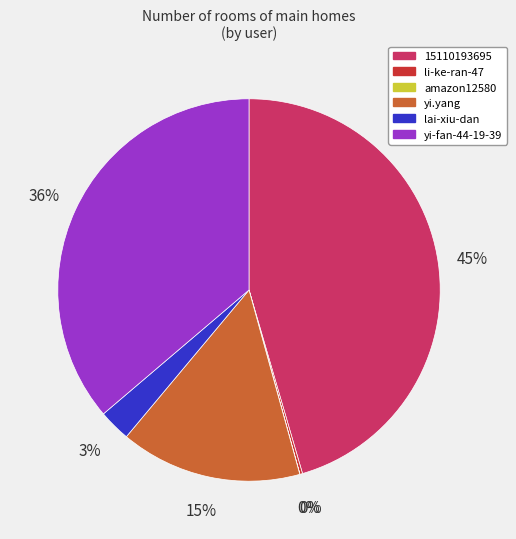

What percentage is the yi.yang slice, to the nearest percent?

15%